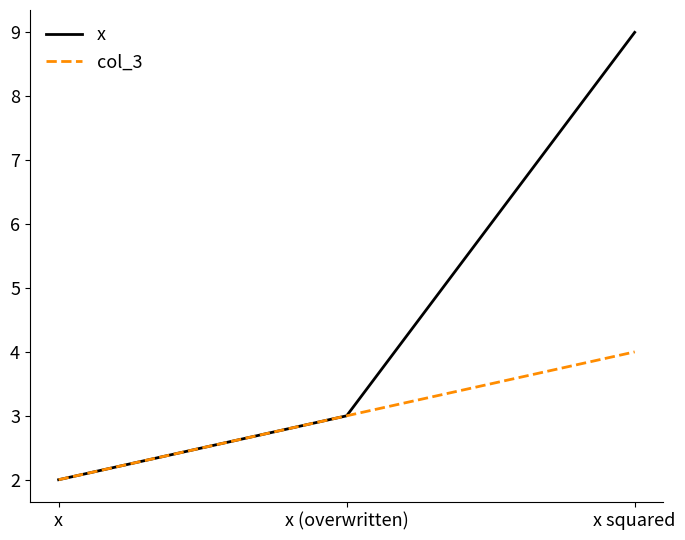

The x series shows 4 at x squared. True or false?

False